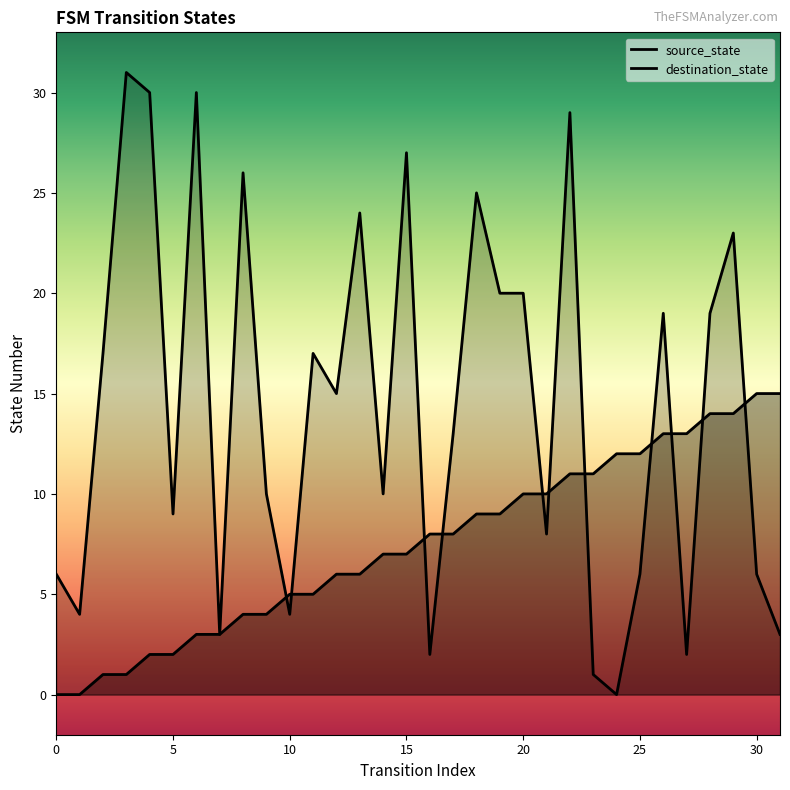

What is the difference between the maximum and minimum values in the source_state series?

15